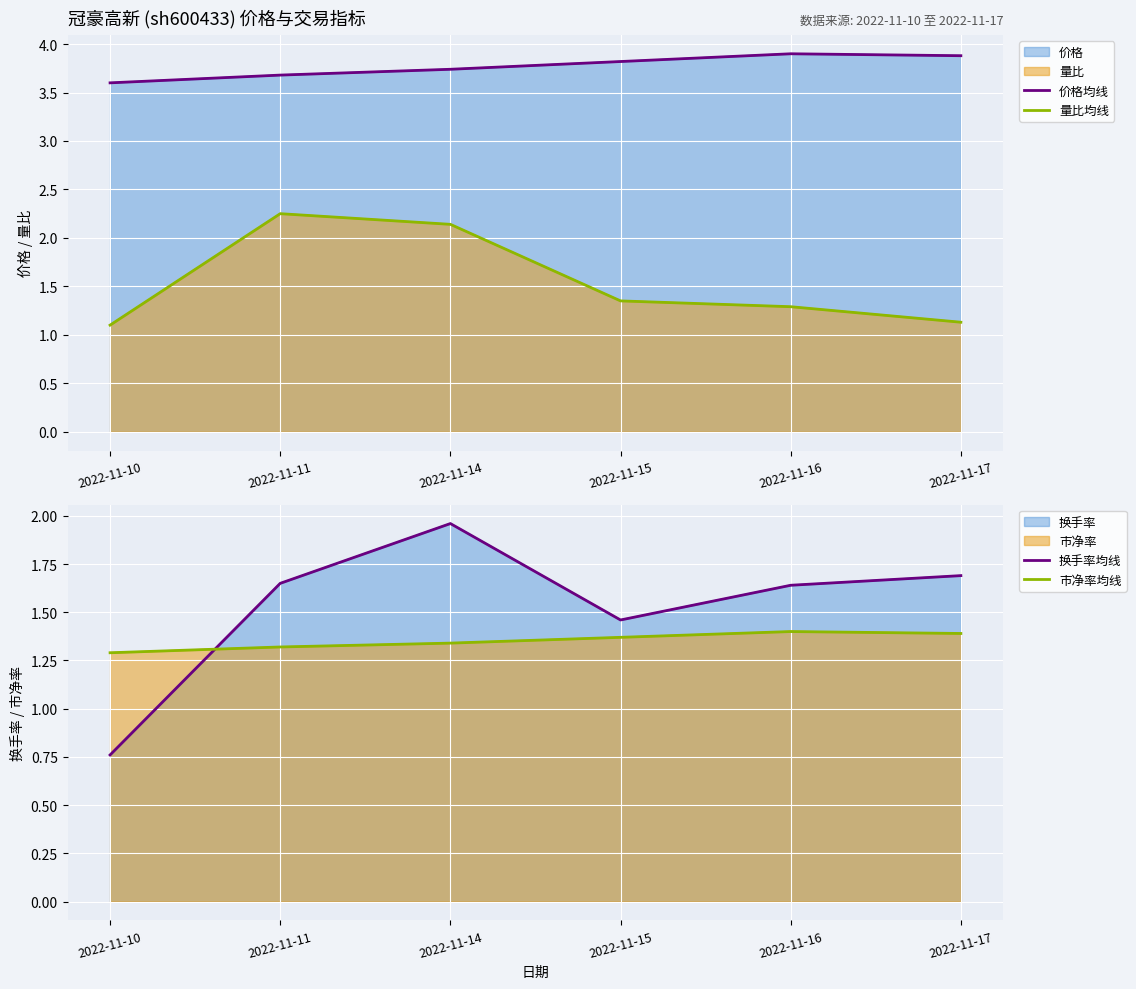

True or false: 价格均线 and 量比均线 cross at least once.

False